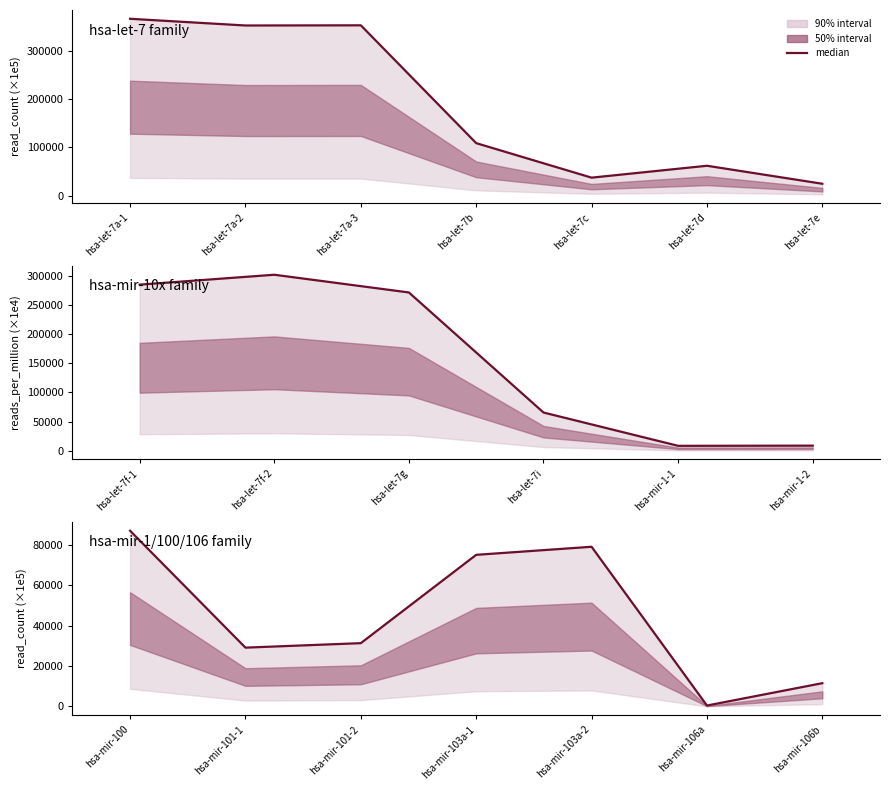

At which category does the chart reach its peak across all series?

hsa-mir-100